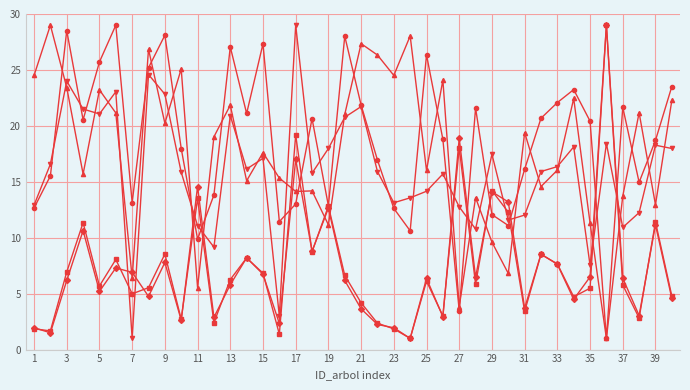

What is the greatest value displayed?

29.0